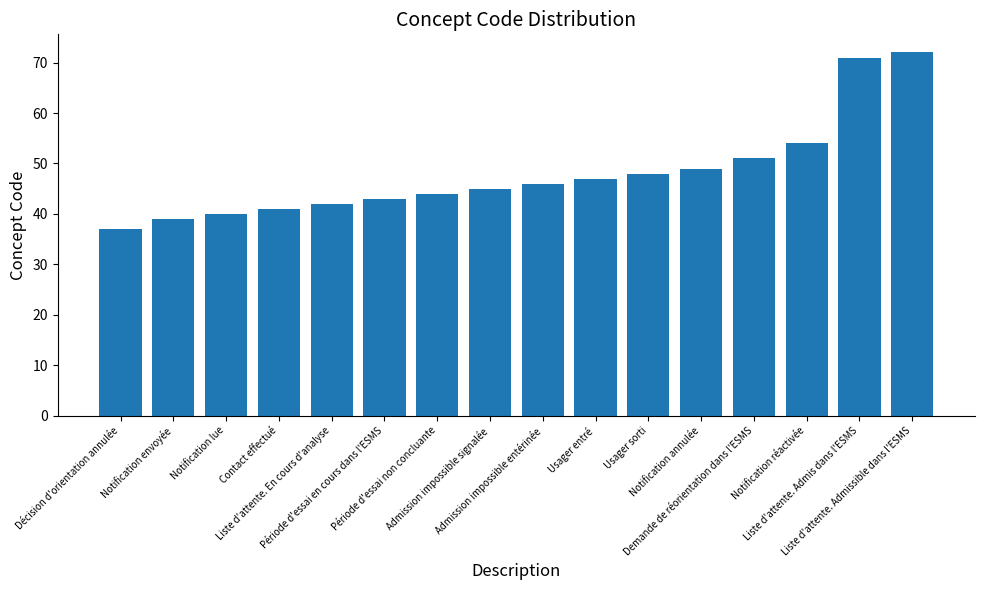

The chart shows a value of 45 at Admission impossible signalée. True or false?

True